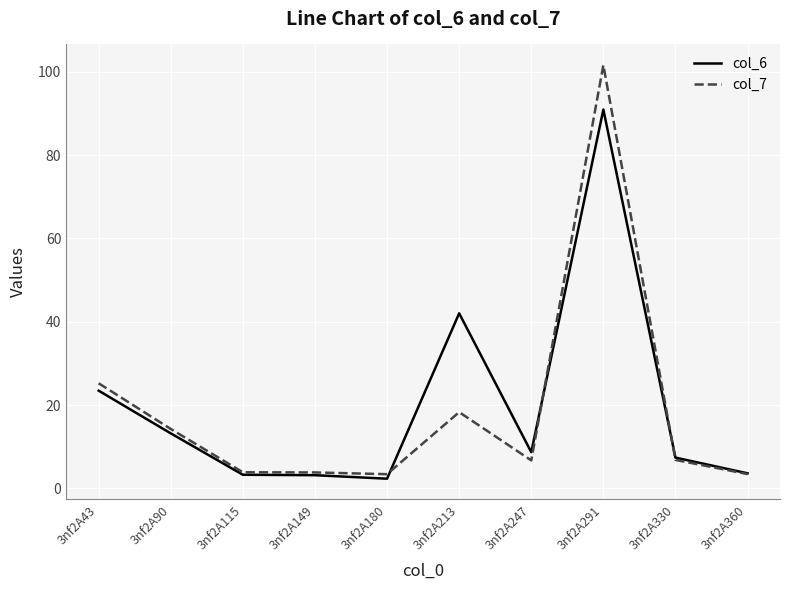

True or false: col_6 has more than 1 points higher than both neighbors.

True